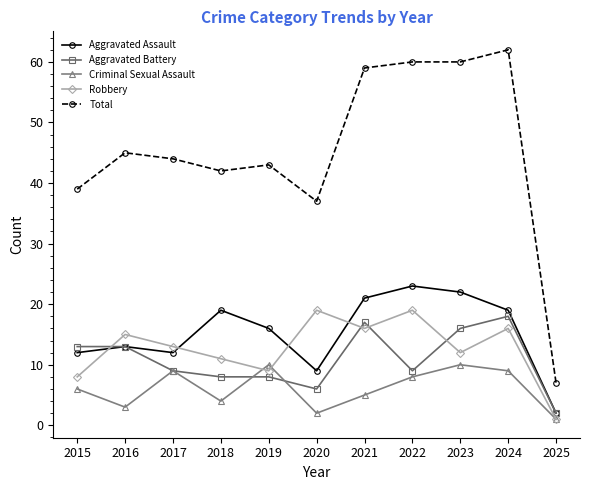

What value does the Aggravated Battery series have at 2022, to the nearest 5?

10